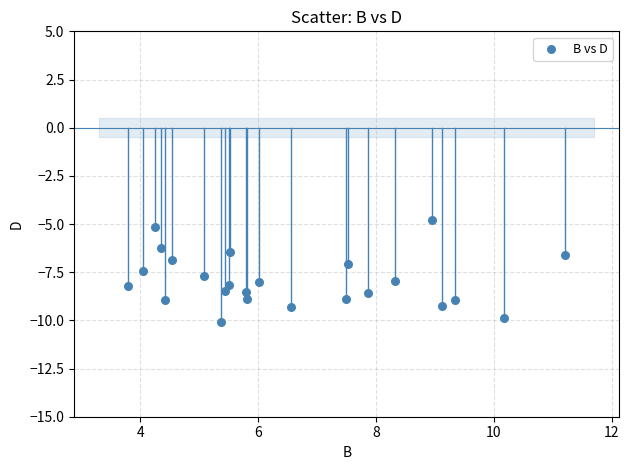

What is the range of Y values (max minus min)?

5.3